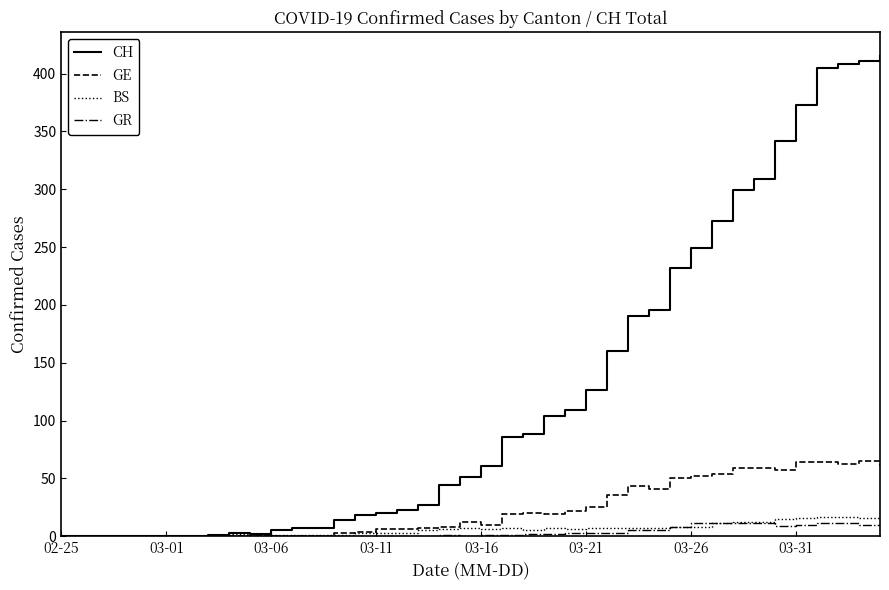

What is the highest value of the GR series?

11